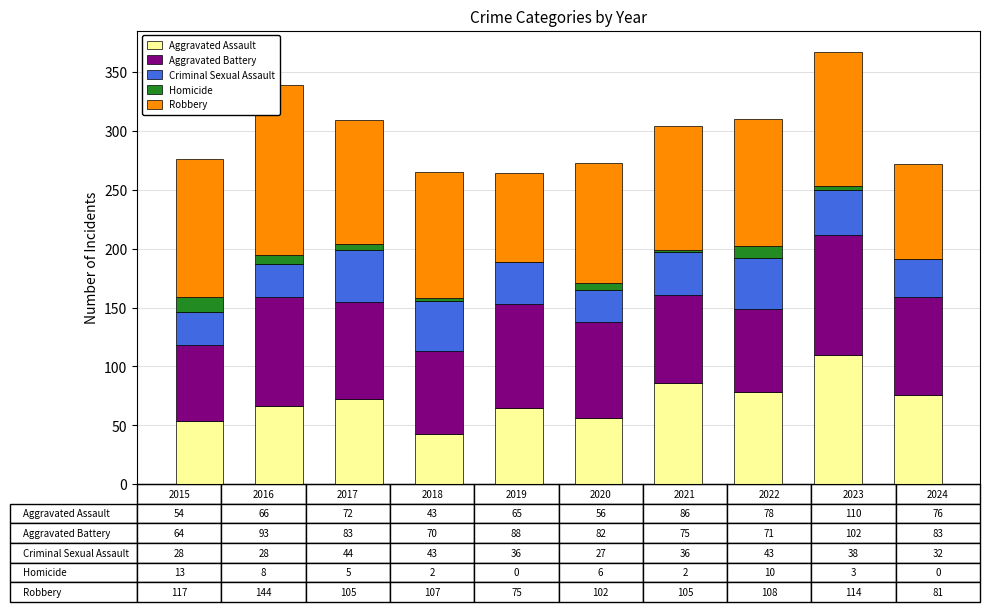

What is the highest value of the Aggravated Assault series?

110